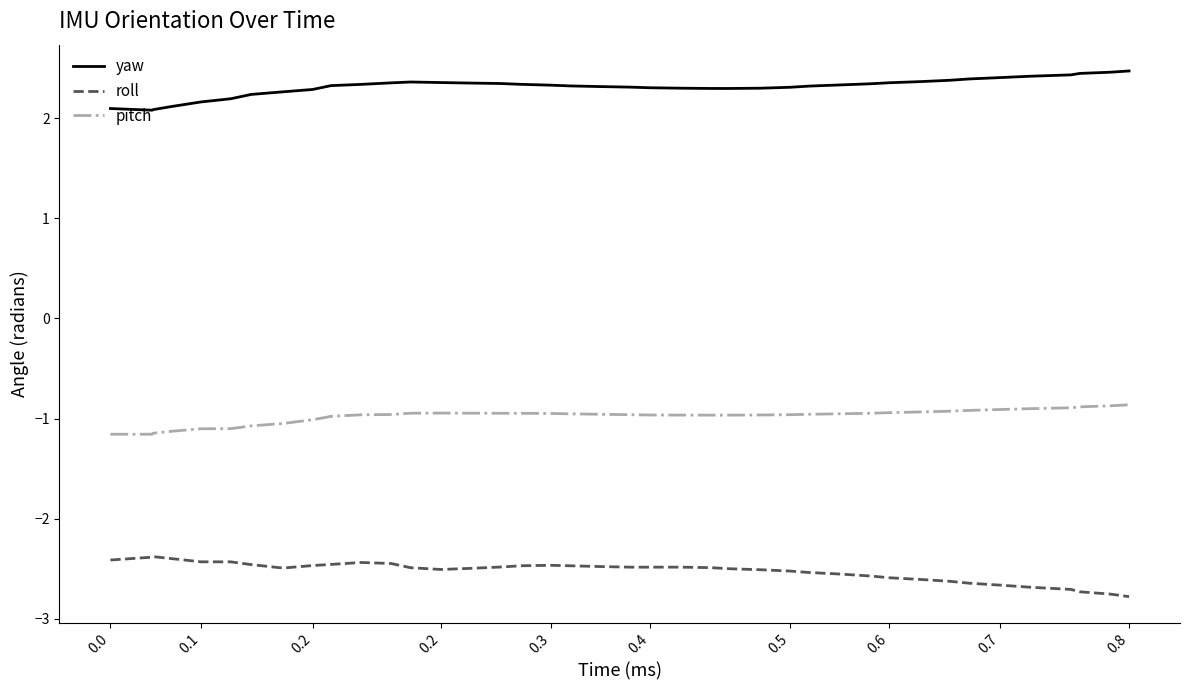

Which series has the largest total across all categories?

yaw